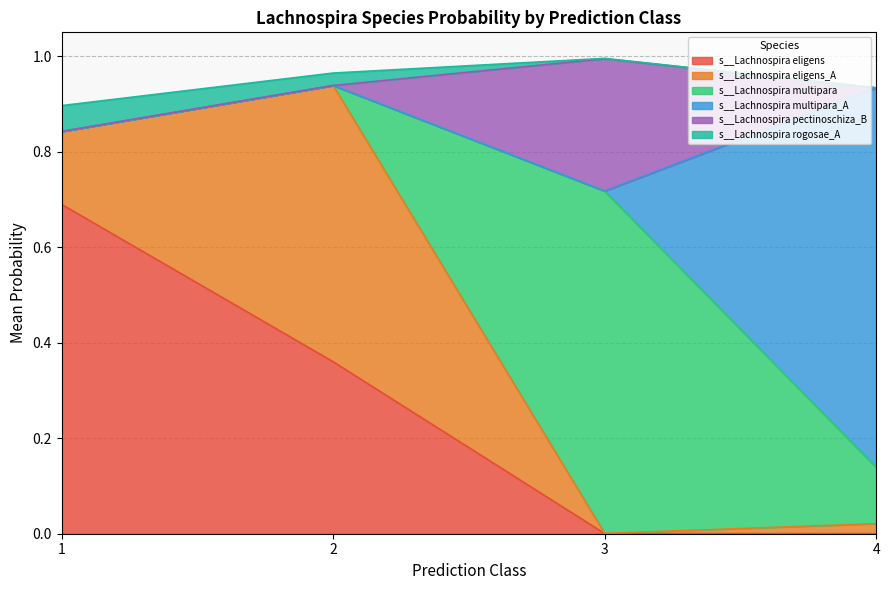

The value of s__Lachnospira eligens at 4 is 0.0. True or false?

True